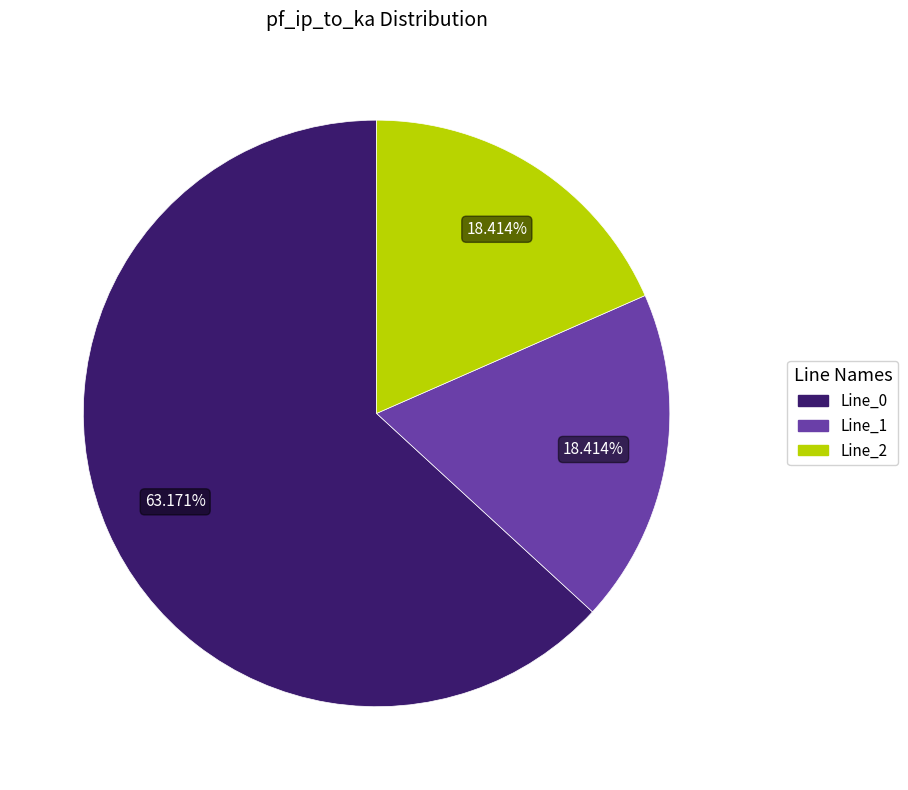

Combined, do Line_0 and Line_1 account for over 50%?

Yes